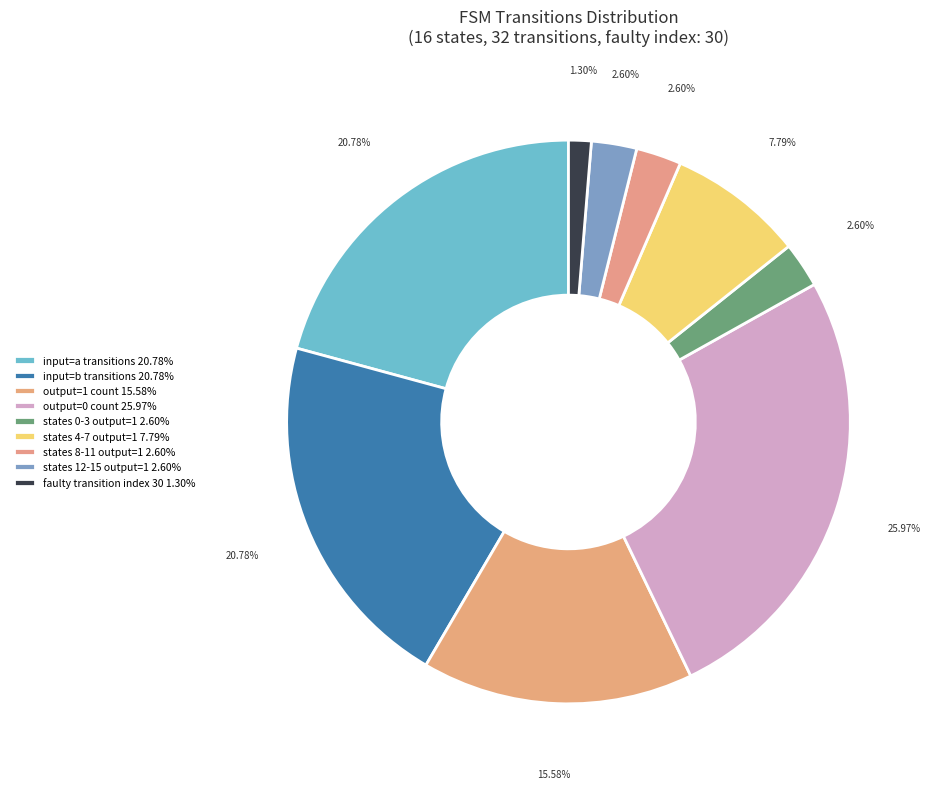

How many slices are in this pie chart?

9